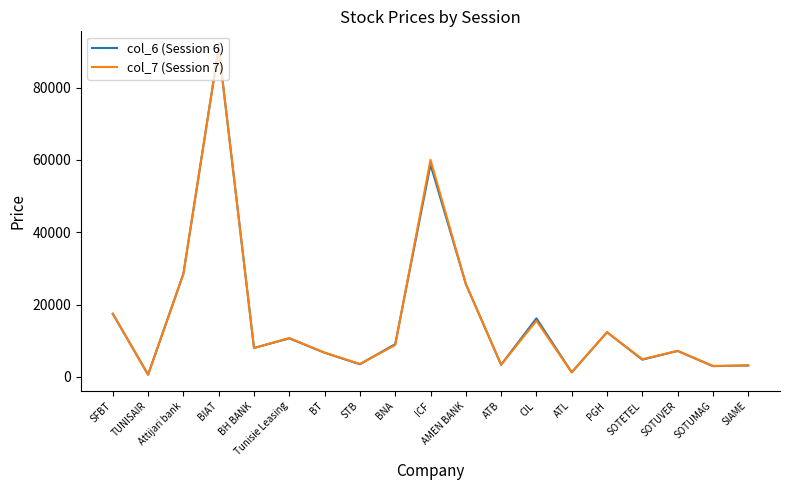

What is the difference between the maximum and minimum values in the col_6 (Session 6) series?

90390